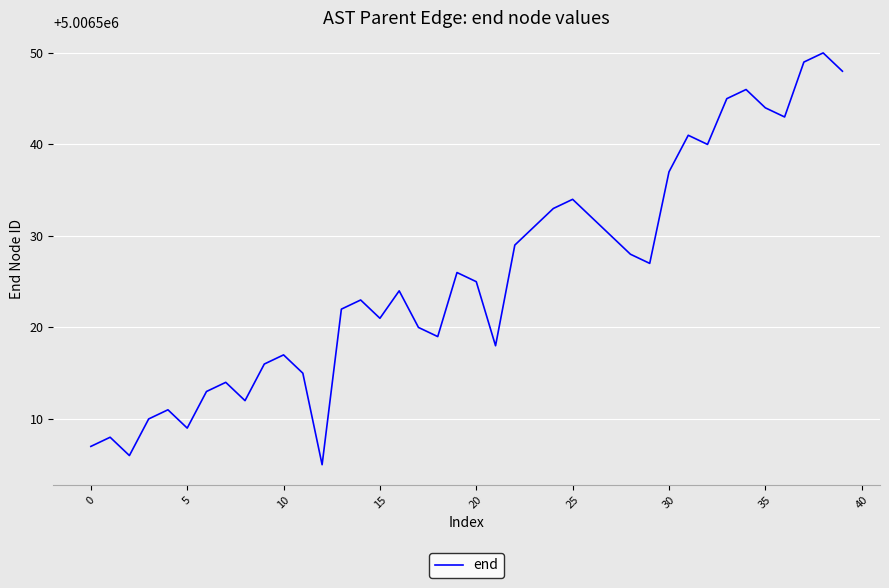

What is the difference between the maximum and minimum values?

45